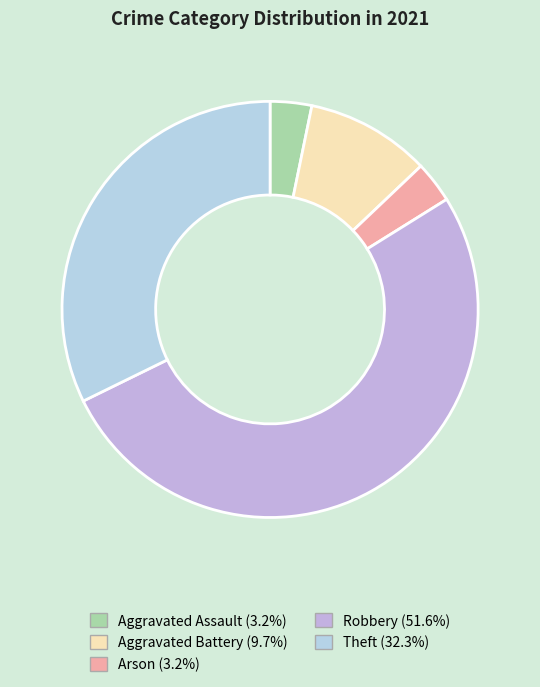

Count the number of slices in the pie.

5